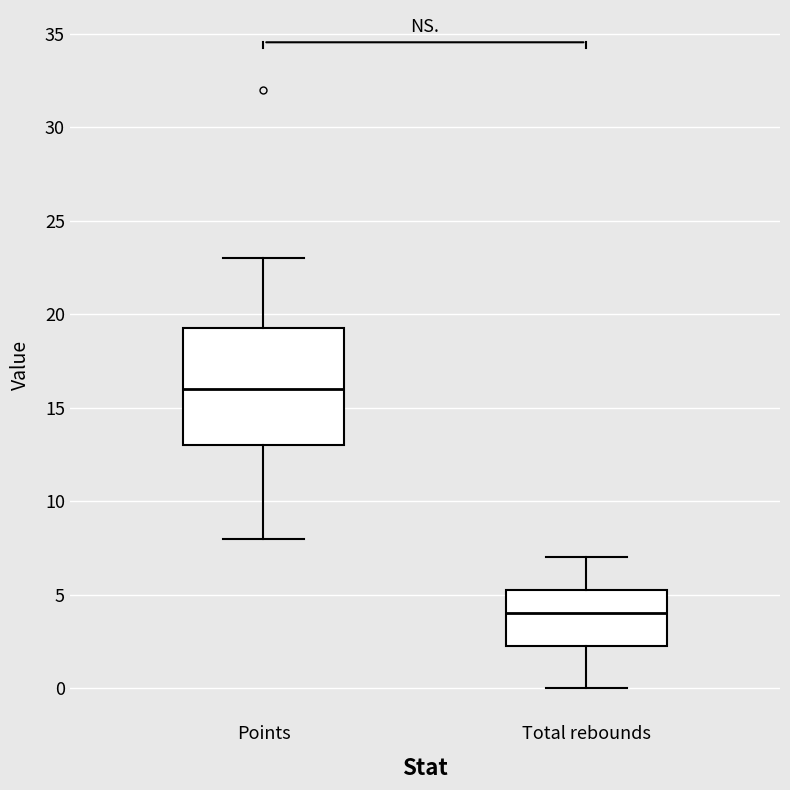

Which box's median line is the highest?

Points